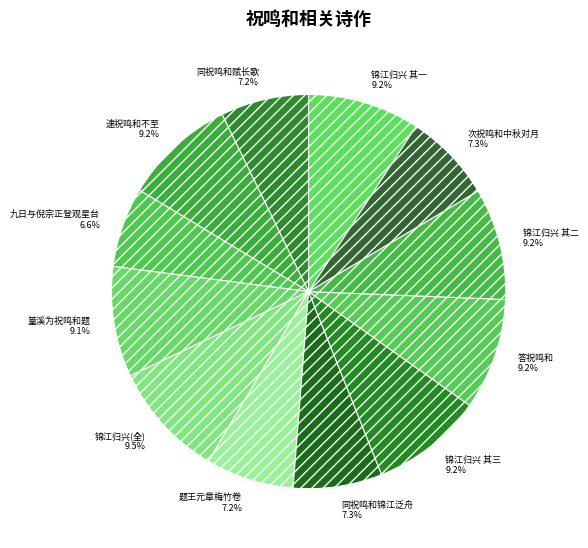

Combined, do 答祝鸣和 and 锦江归兴(全) account for over 50%?

No